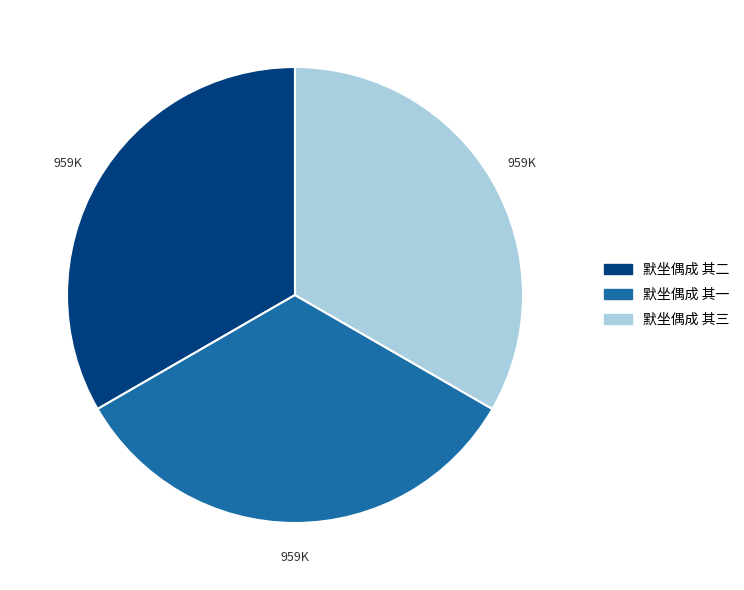

True or false: 默坐偶成 其一 accounts for 33% of the total.

True